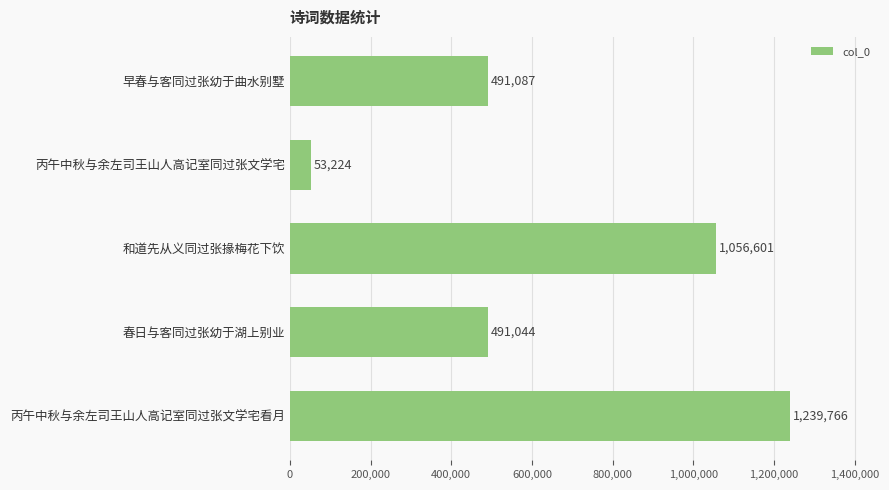

How many bars are there in total?

5